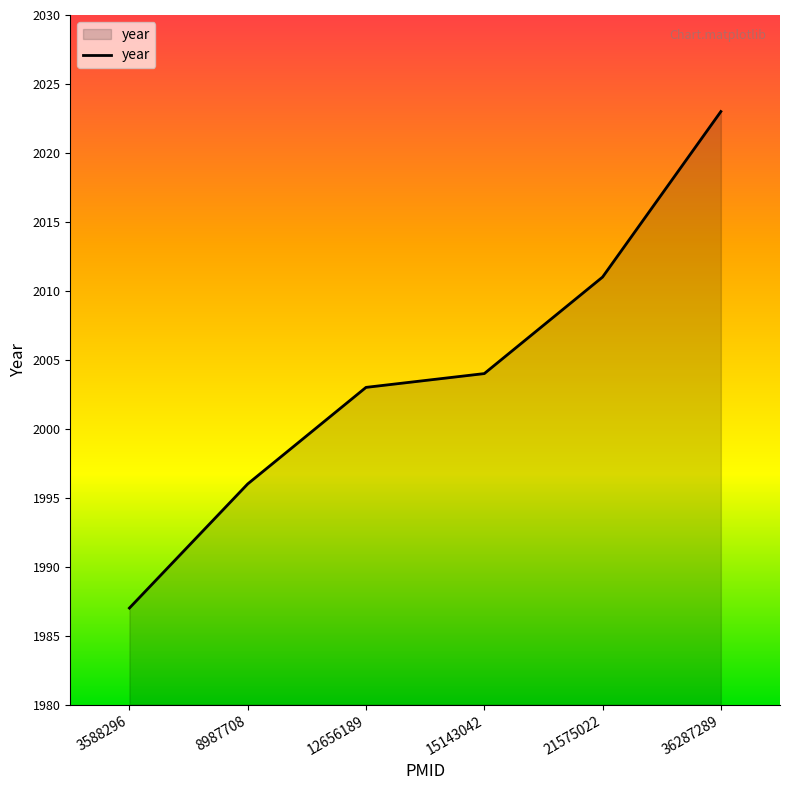

Read the value at 21575022, to the nearest 10.

2010